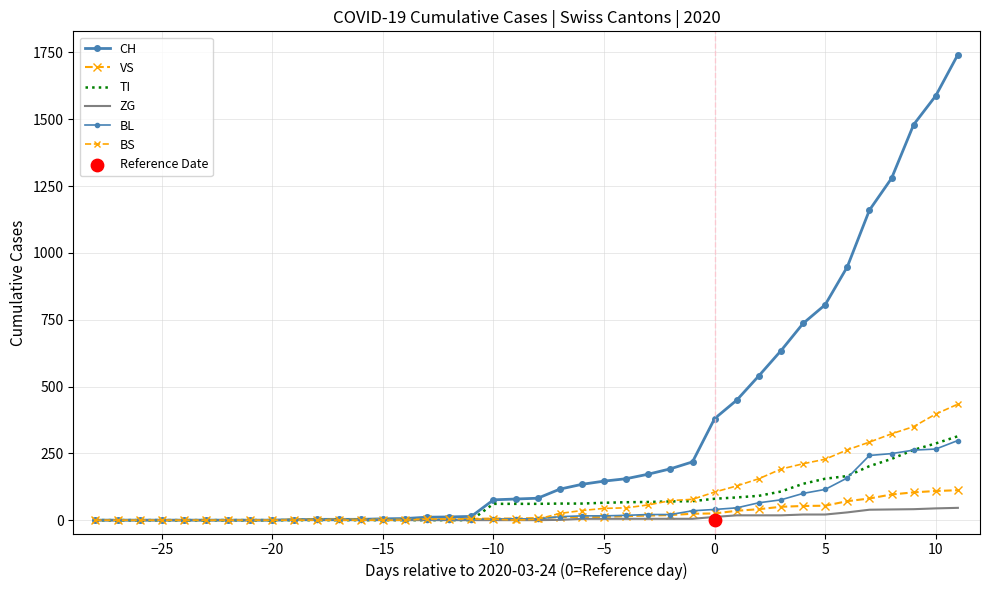

Which series reaches the minimum Y coordinate?

CH